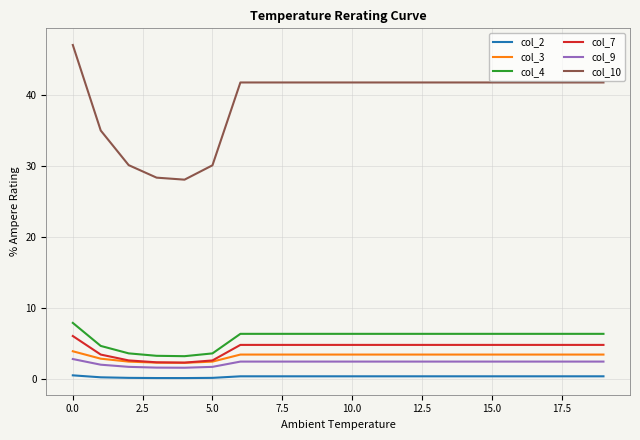

What is the sum of all col_4 values?

115.5